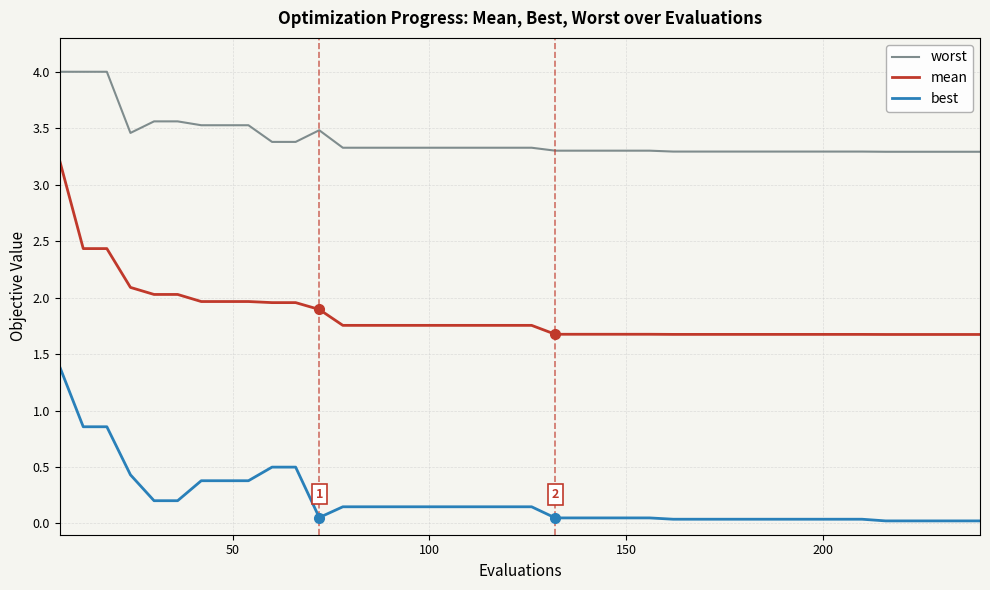

Which series has the largest total across all categories?

worst